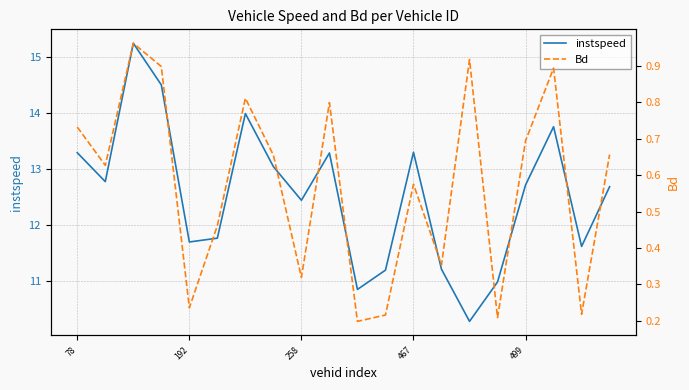

How many lines are shown in the chart?

2